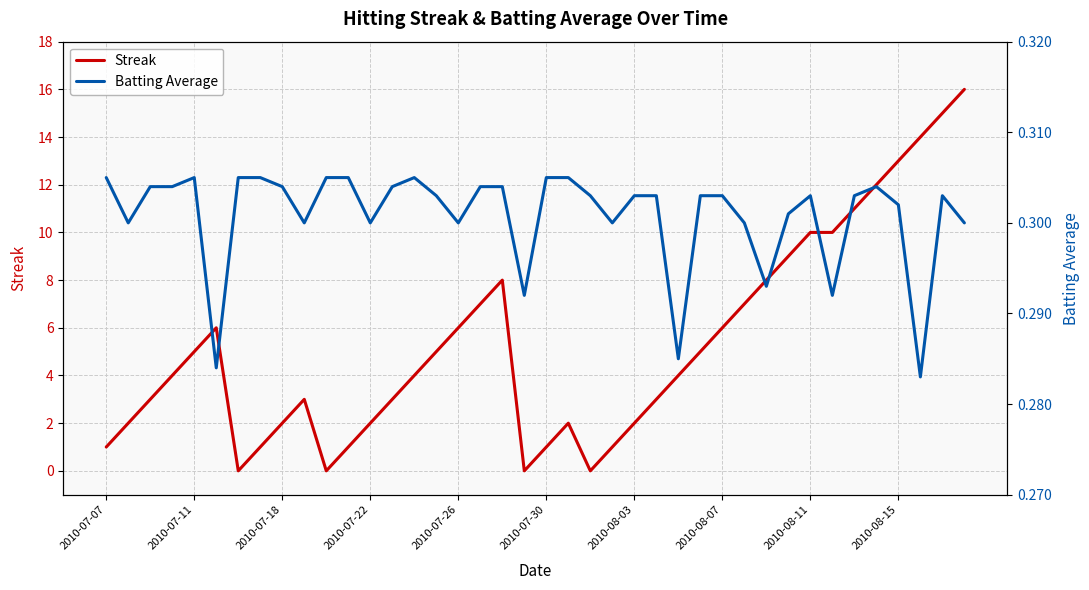

Count the number of data series in this chart.

2